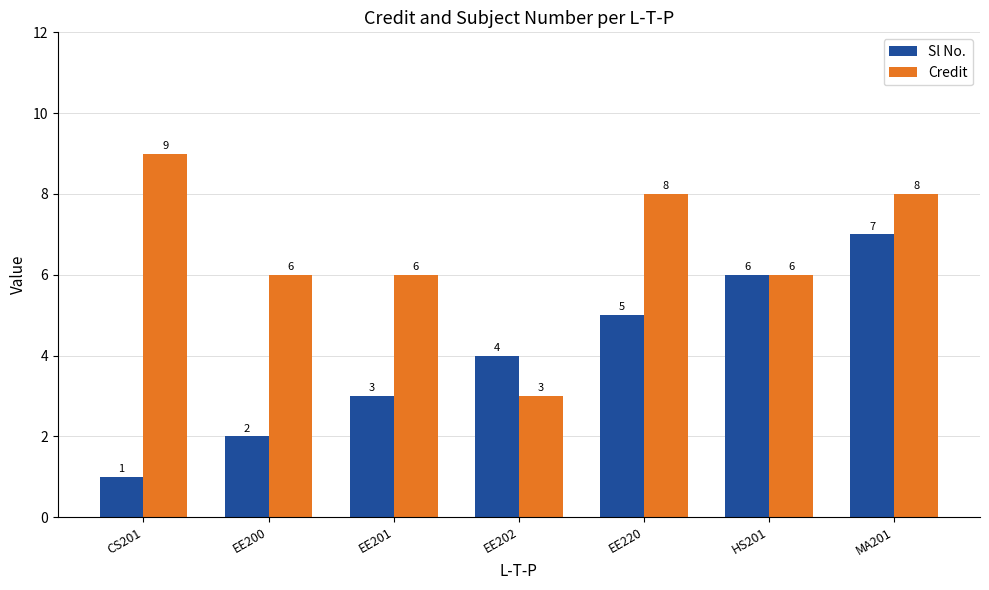

What value does the Sl No. series have at CS201?

1